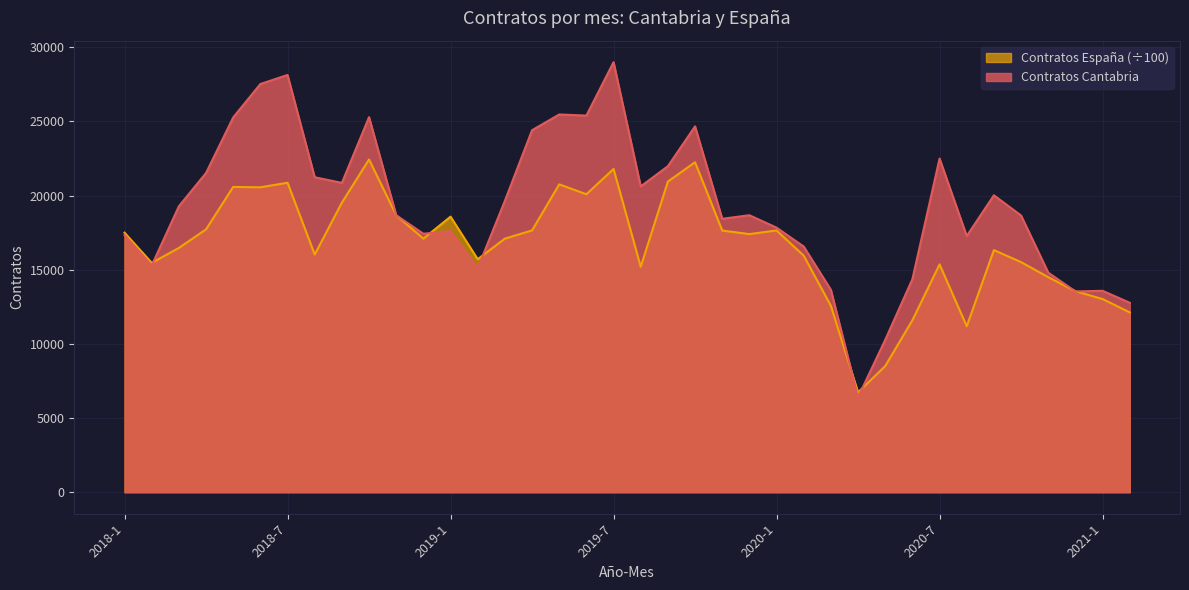

What is the total value across all series at 2020-12?

27089.5